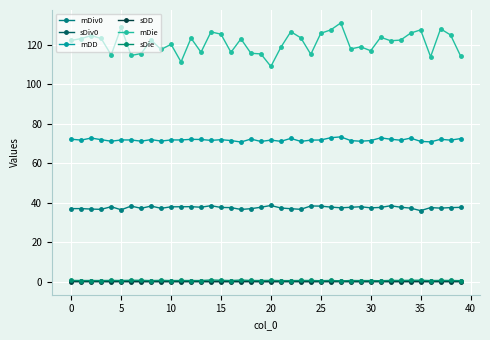

Count the number of categories in the chart.

40